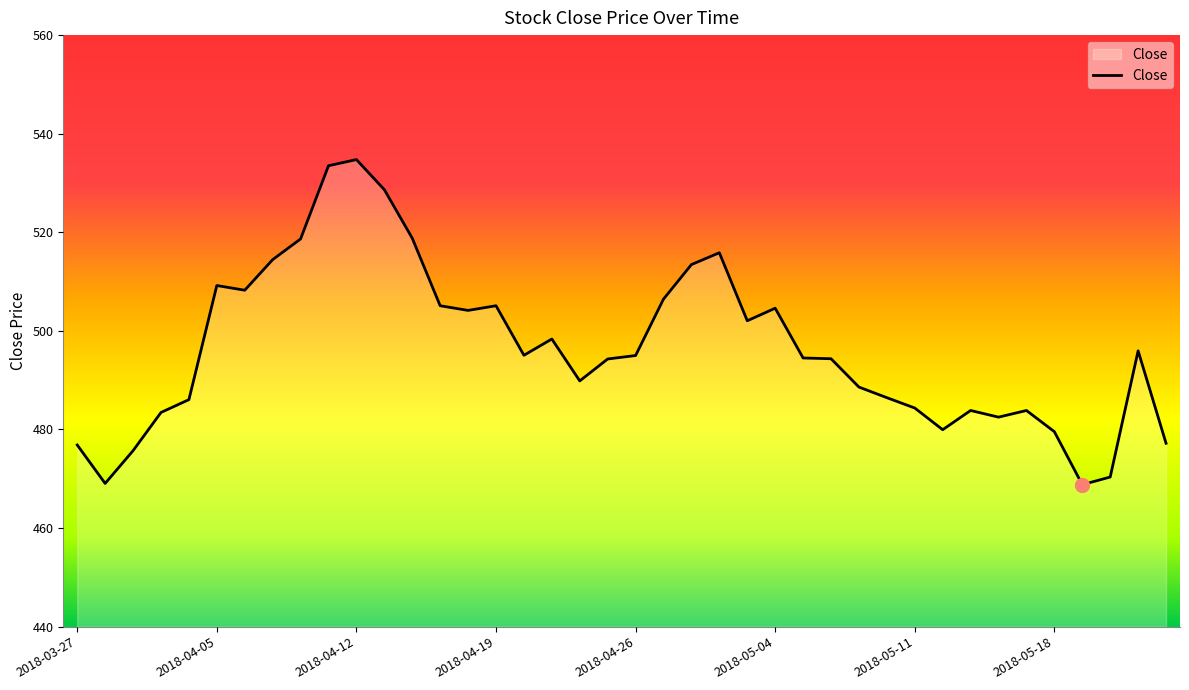

What is the smallest value displayed?

468.8